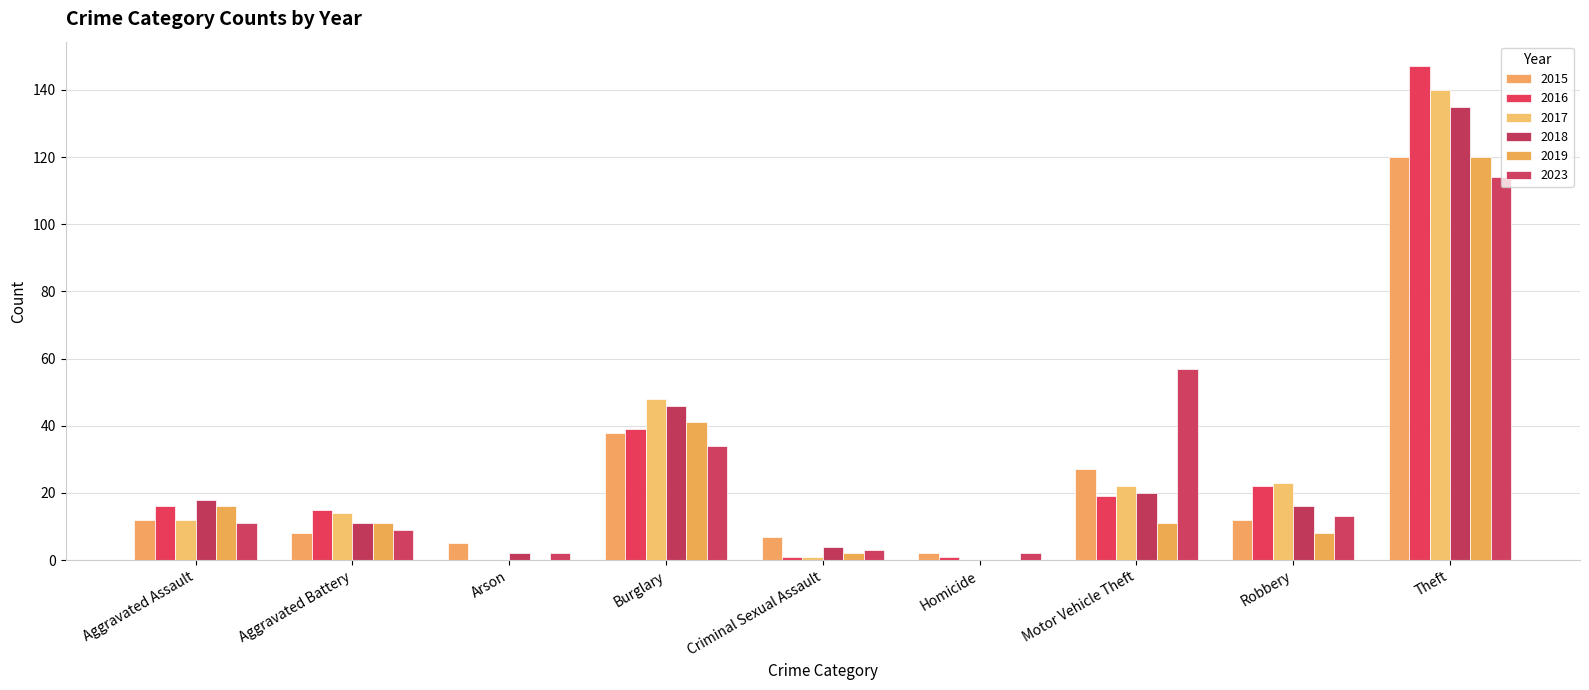

What is the label of the 5th bar from the right?

Criminal Sexual Assault